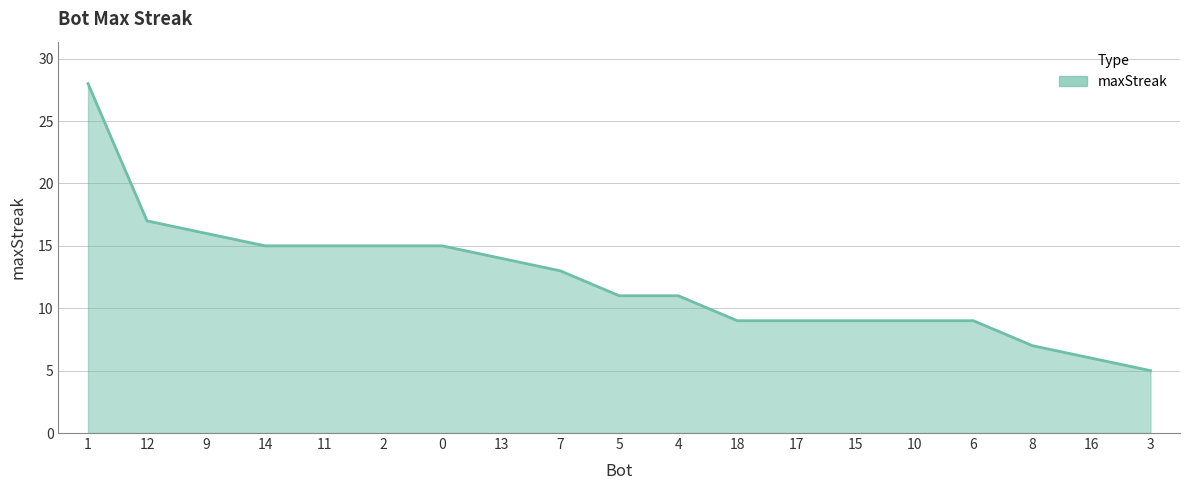

How many lines are shown in the chart?

1